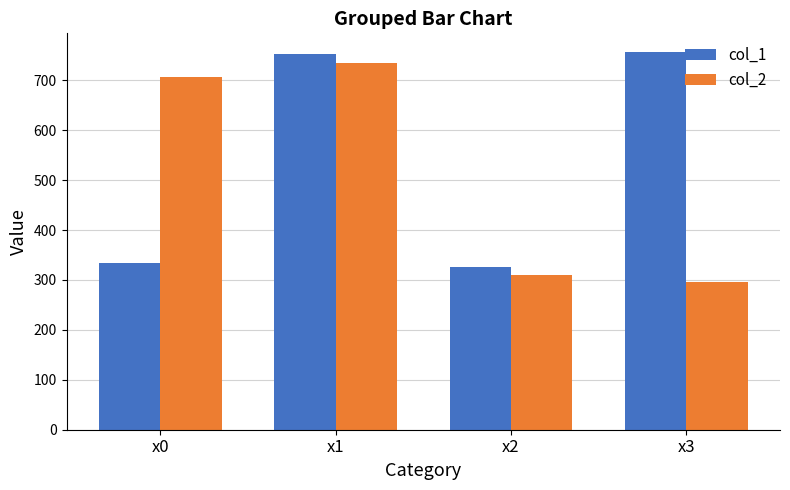

List the series in order of their peak value, lowest first.

col_2, col_1